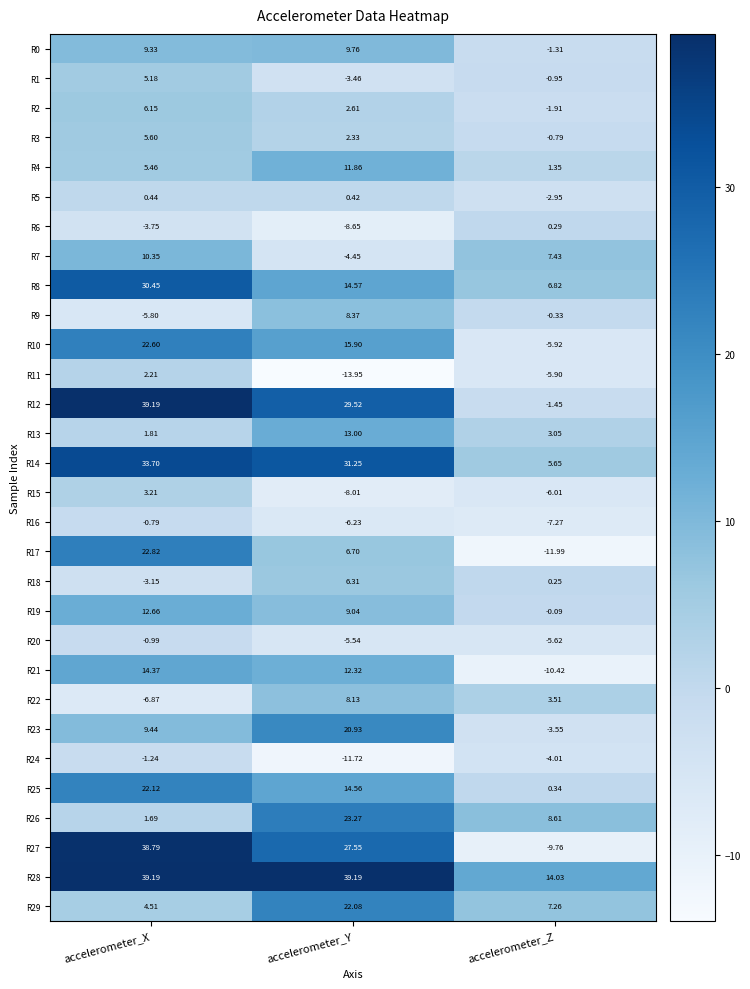

What is the total value across all series at accelerometer_Y?

267.7